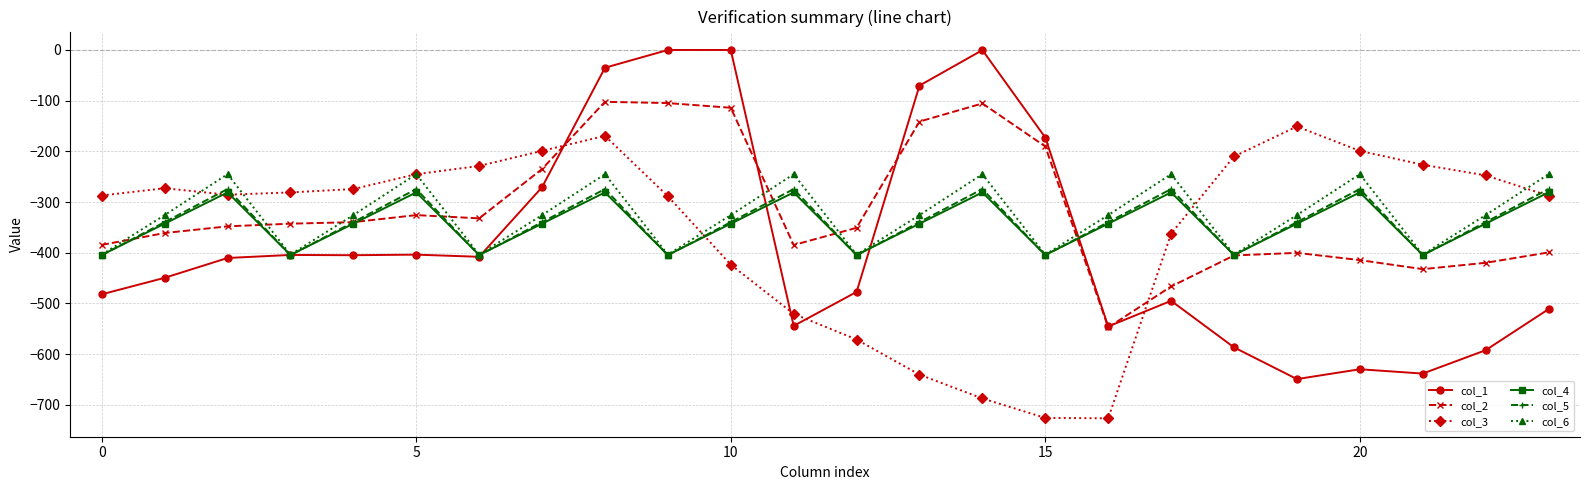

What is the difference between the maximum and minimum values in the col_1 series?

649.2